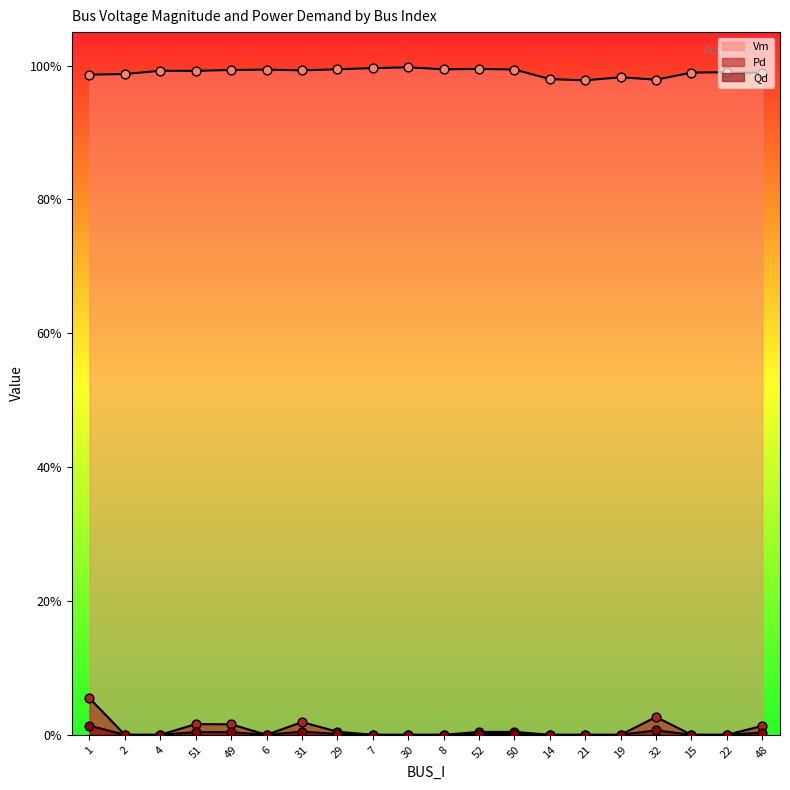

What is the total value across all series at 52?

1.0